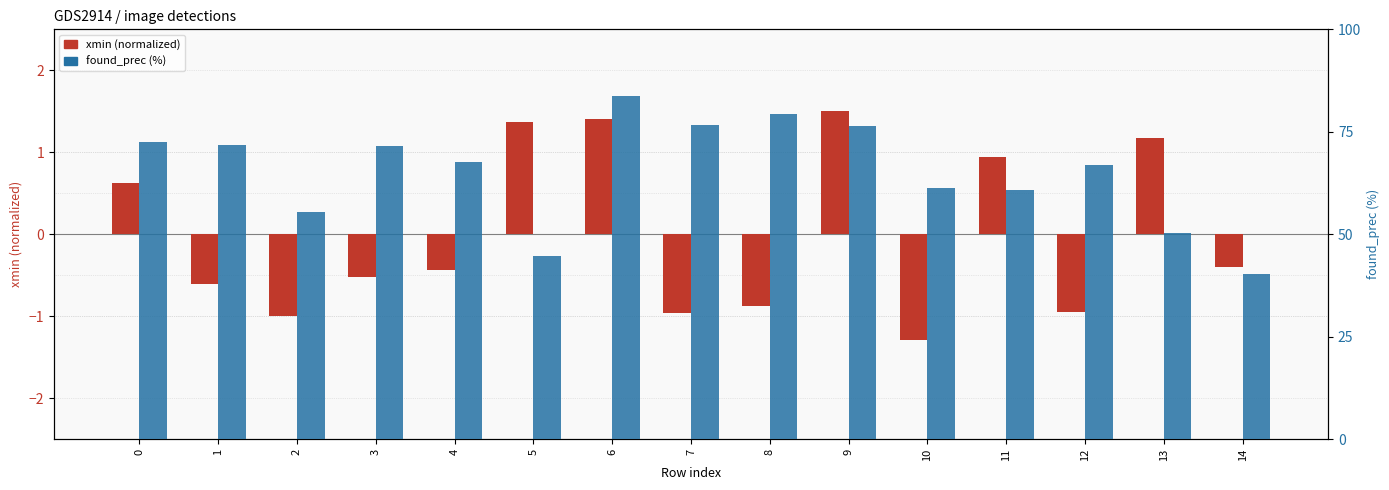

What are all the series names shown in the legend?

xmin (normalized), found_prec (%)